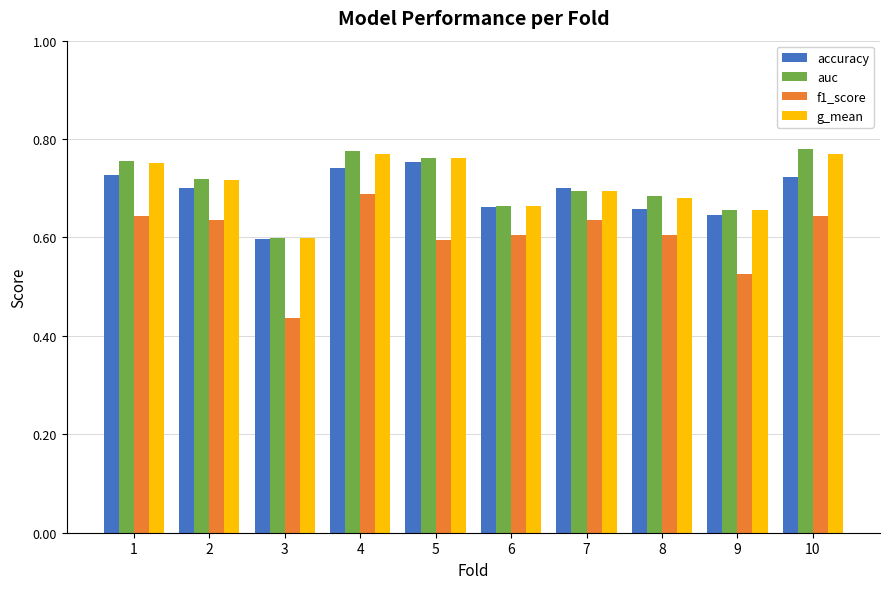

Which series changed the most between 5 and 8?

accuracy